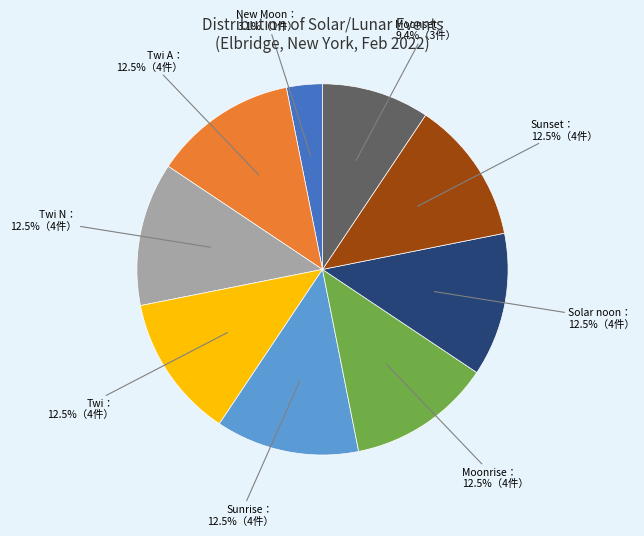

Is there a majority slice in this chart?

No